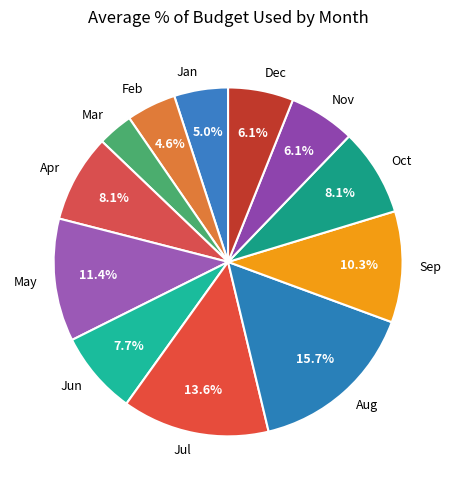

Which has a higher value, Jun or Sep?

Sep